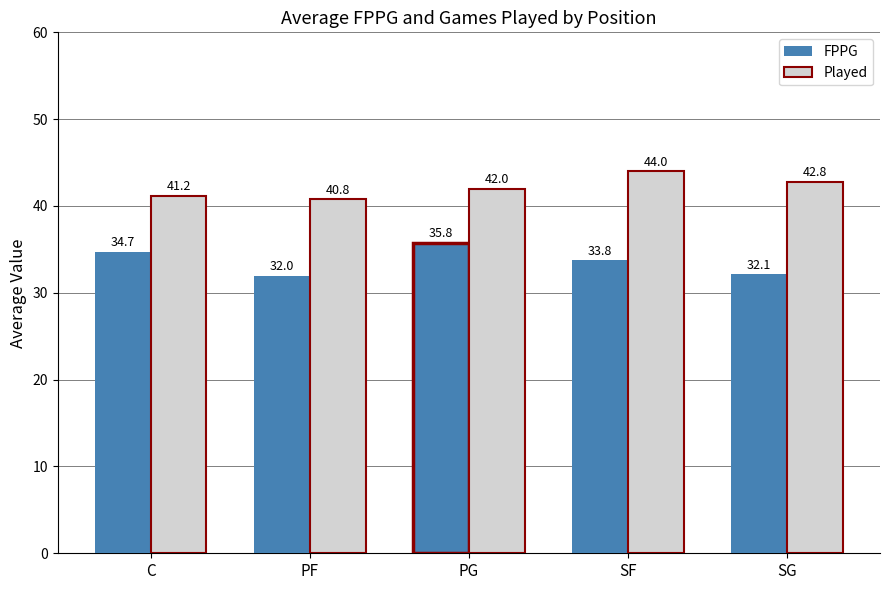

How many bars are there in total?

10